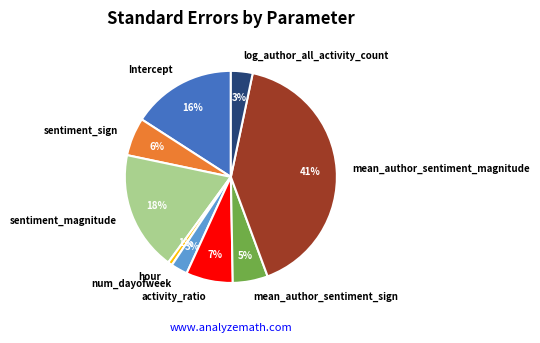

The Intercept slice represents 16% of the pie. True or false?

True